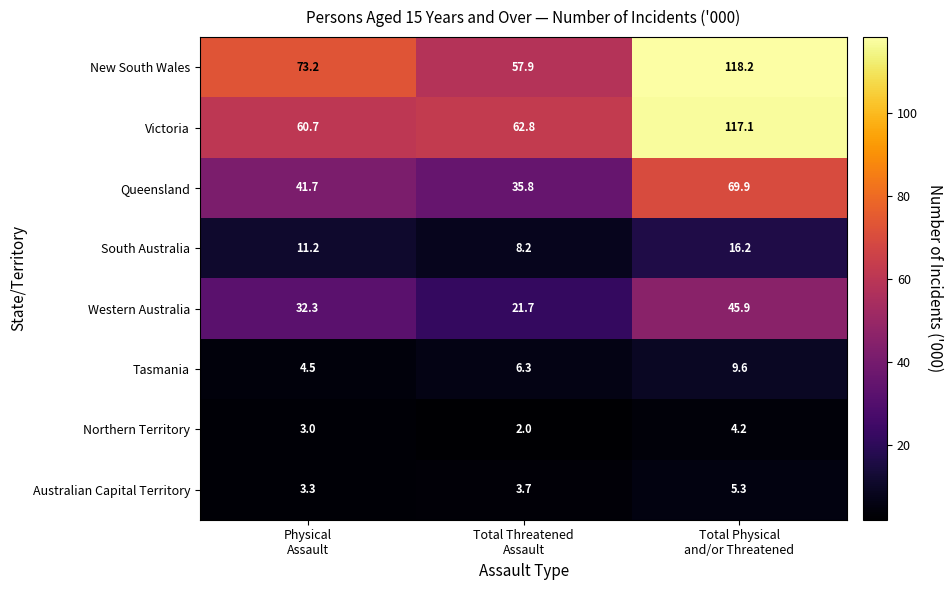

Which label corresponds to the largest value in the chart?

Total Physical
and/or Threatened